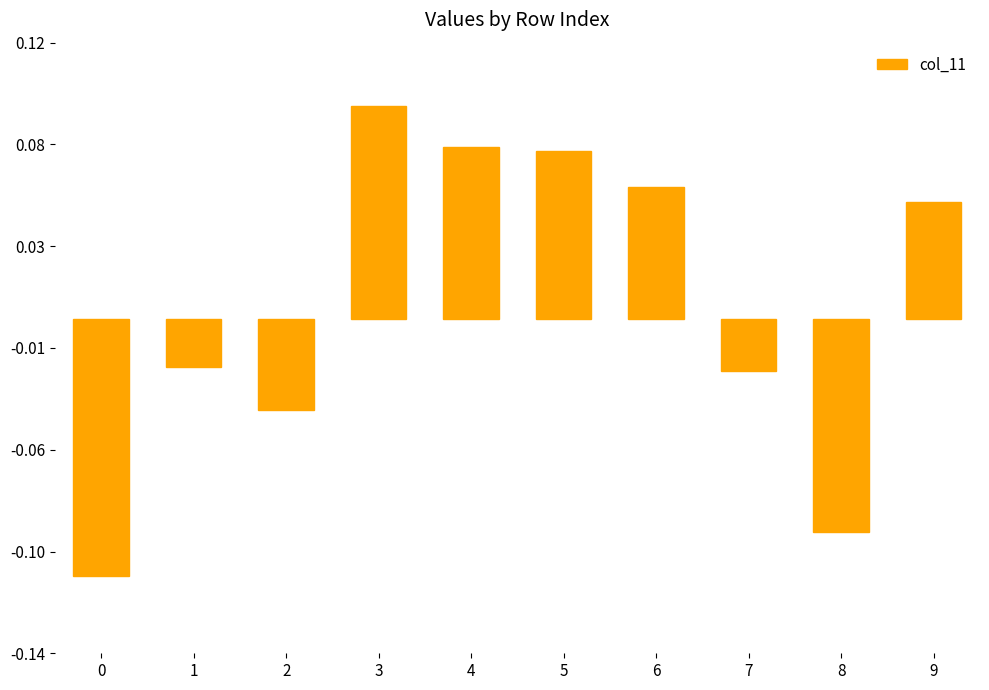

List the labels in order of value, smallest first.

0, 8, 2, 7, 1, 9, 6, 5, 4, 3